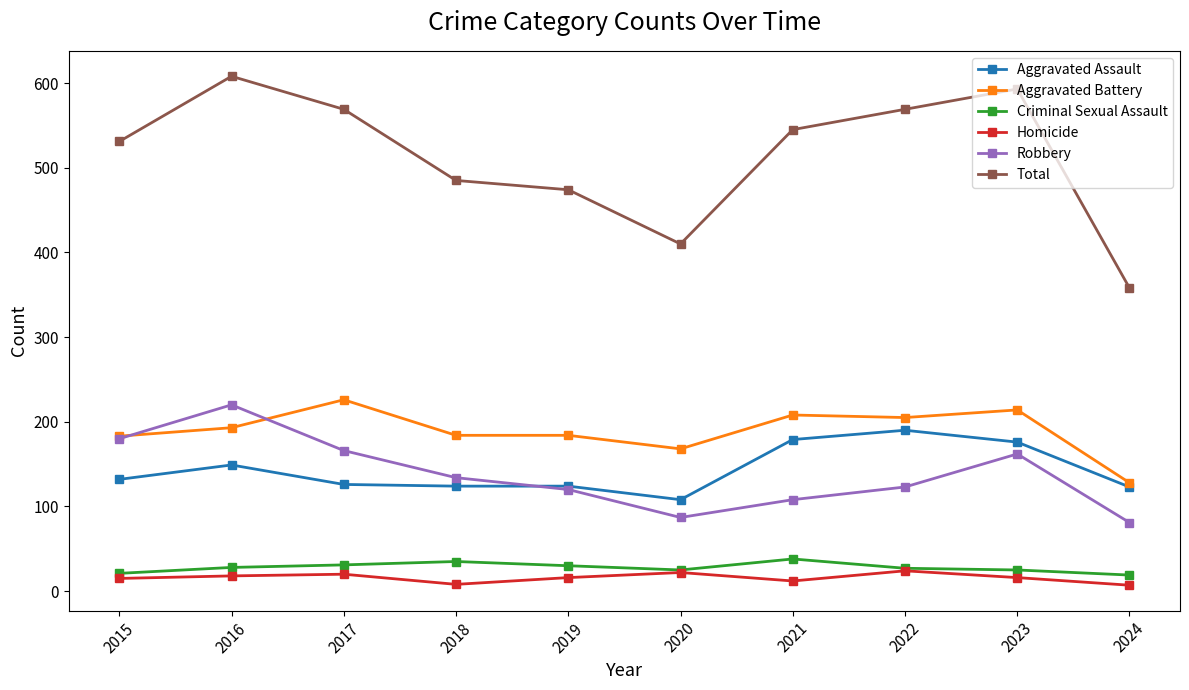

True or false: Aggravated Battery and Homicide intersect in this chart.

False